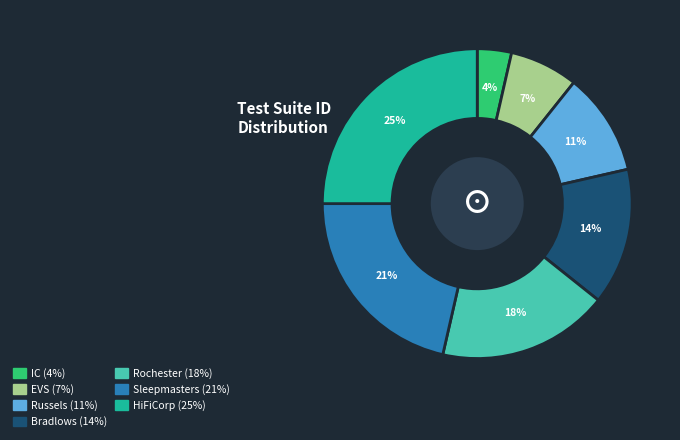

Is IC the majority of the pie?

No